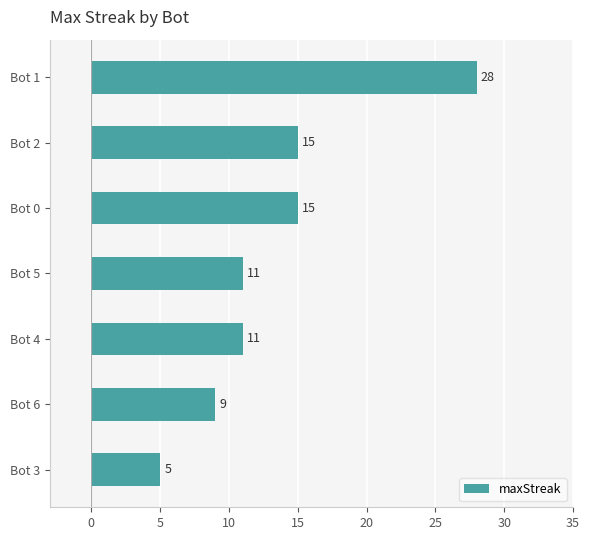

Are the bars grouped side by side (vs. stacked)?

No